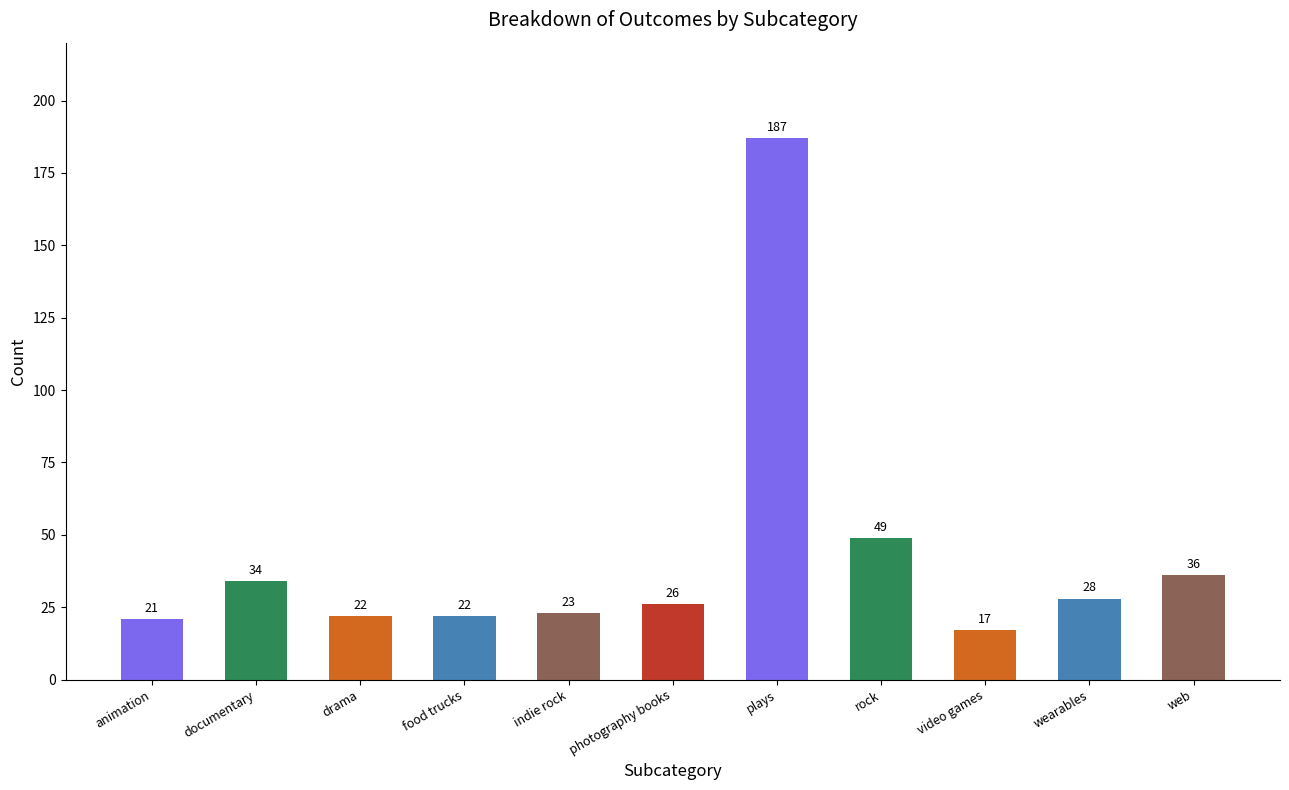

Between drama and web, which is larger?

web